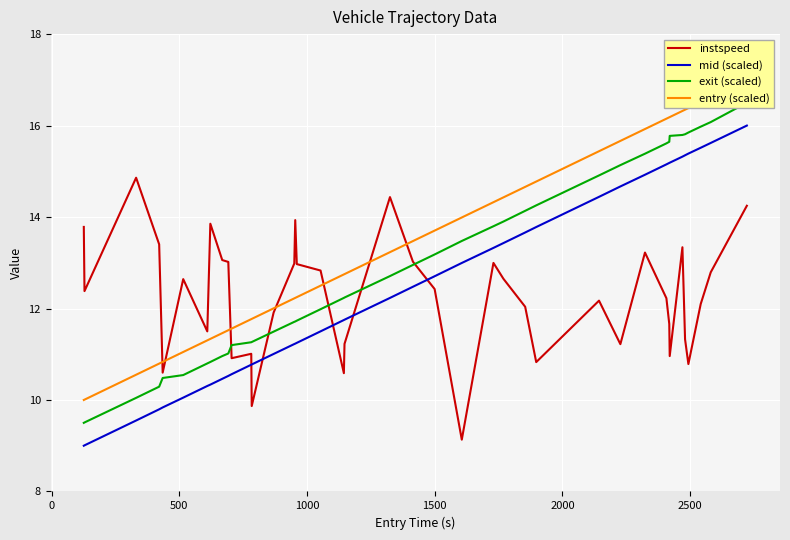

What is the minimum value for instspeed?

9.1